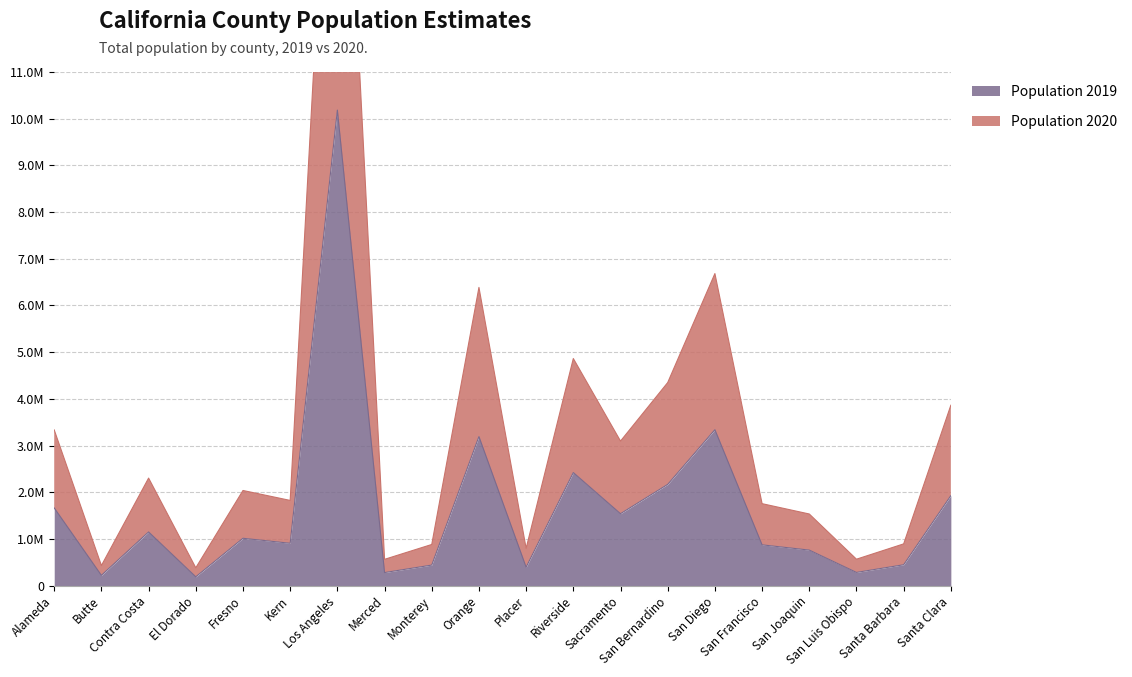

What is the spread (max minus min) of values at Riverside?

2442304